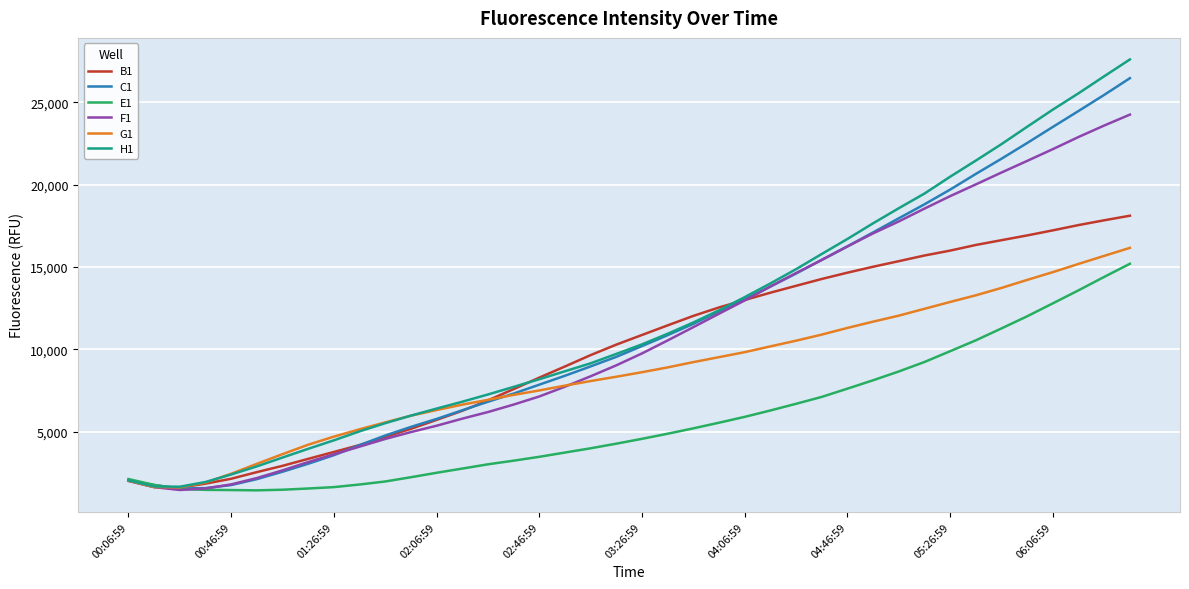

Which series has the largest range (max minus min)?

H1